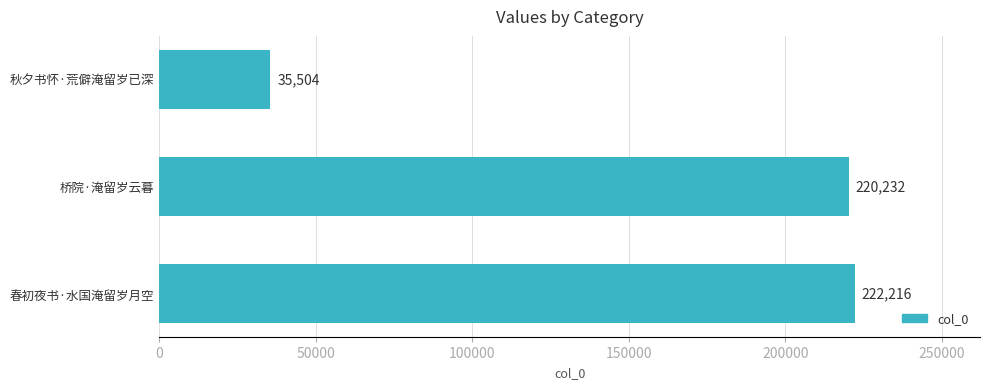

Approximately how many times larger is the value at 桥院·淹留岁云暮 compared to 春初夜书·水国淹留岁月空?

1.0